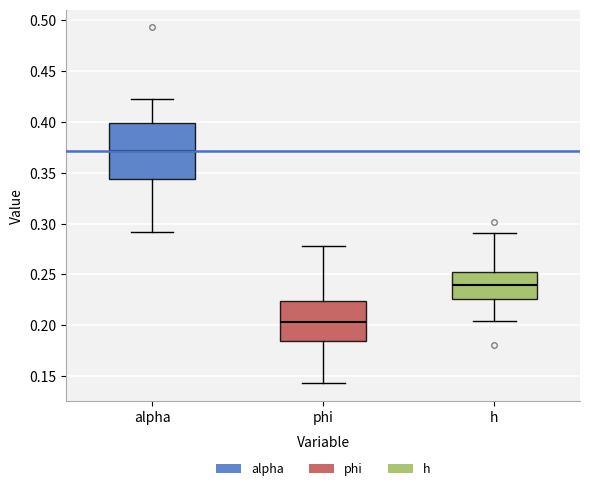

Reading left to right, transcribe this box plot: for each box, give where its median line is, the range the box spans, and where its two whiskers end, as read against the y-axis. The values are not printed on the chart, so give them approximately, as read against the axis.

alpha: median 0.370, box 0.345 to 0.400, whiskers 0.290 to 0.425
phi: median 0.205, box 0.185 to 0.225, whiskers 0.145 to 0.280
h: median 0.240, box 0.225 to 0.255, whiskers 0.205 to 0.290